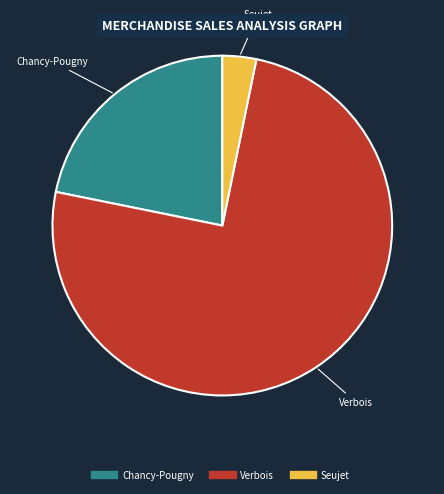

Is the sum of Chancy-Pougny and Seujet greater than half?

No